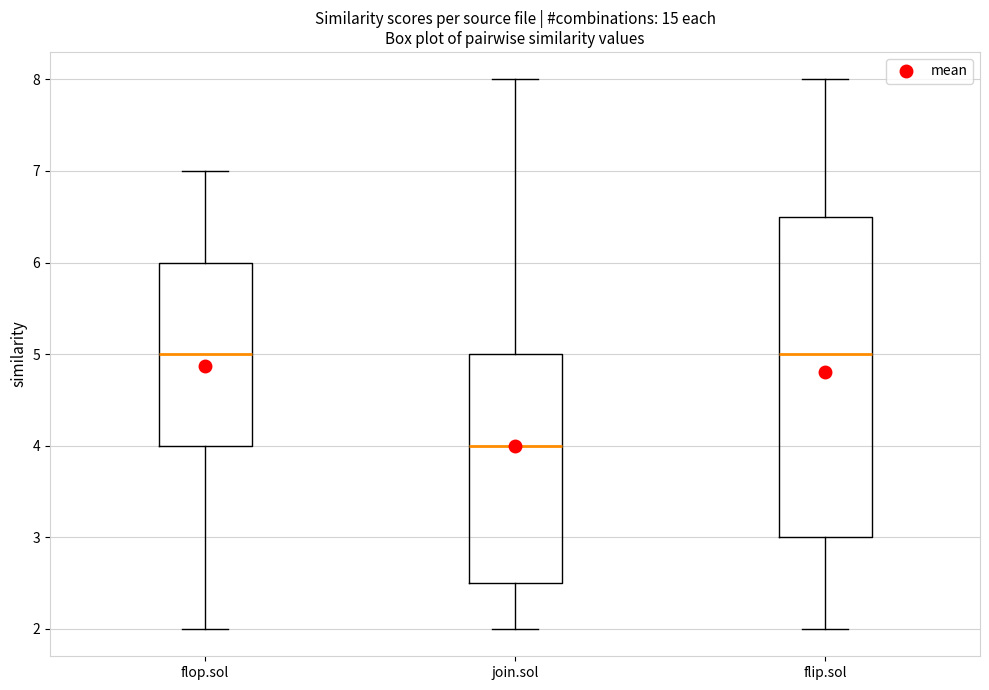

Comparing the boxes themselves (not the whiskers), which one is the tallest?

flip.sol